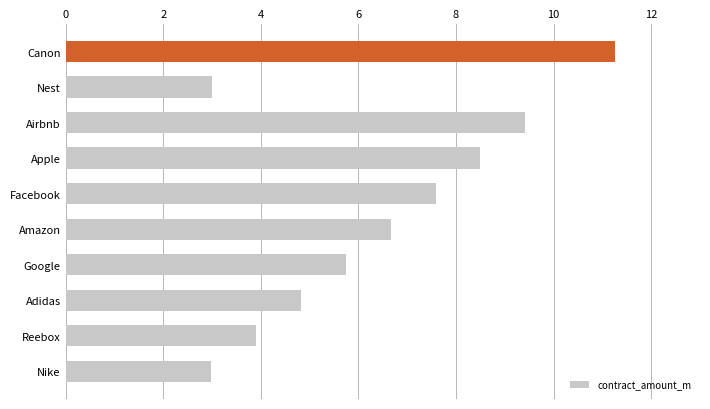

Approximately how many times larger is the value at Facebook compared to Apple?

0.9